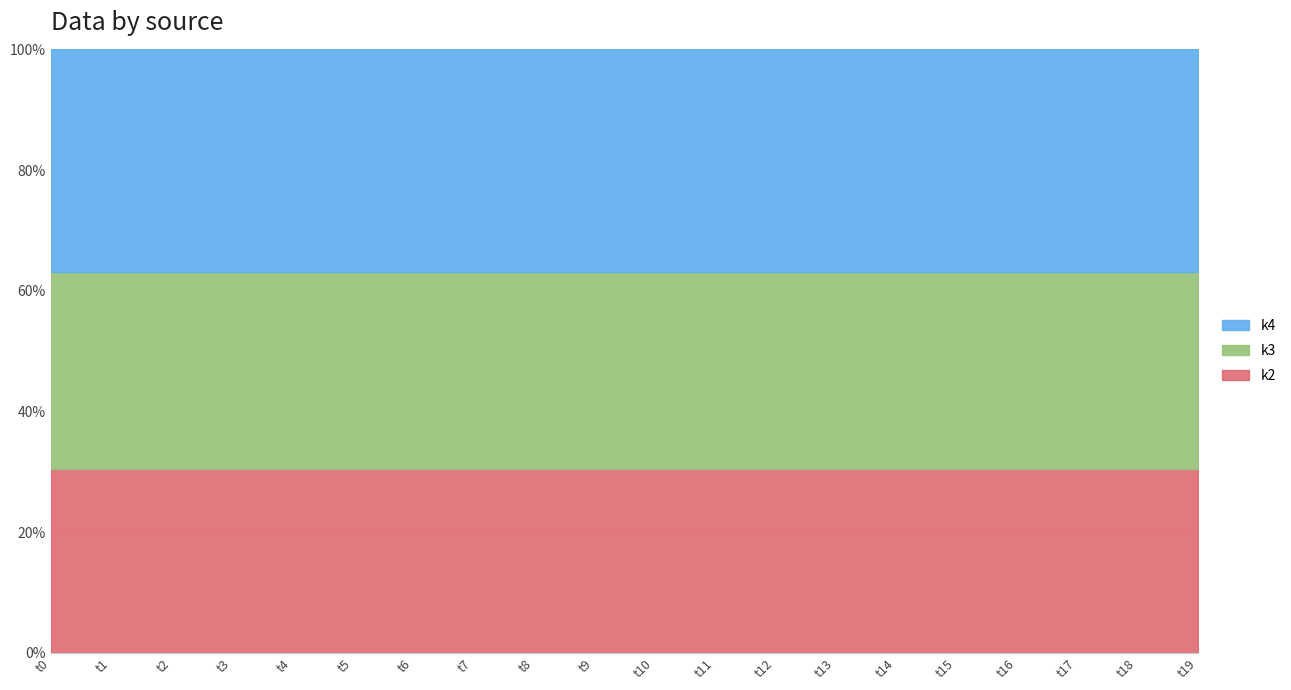

Which series has the largest total across all categories?

k4